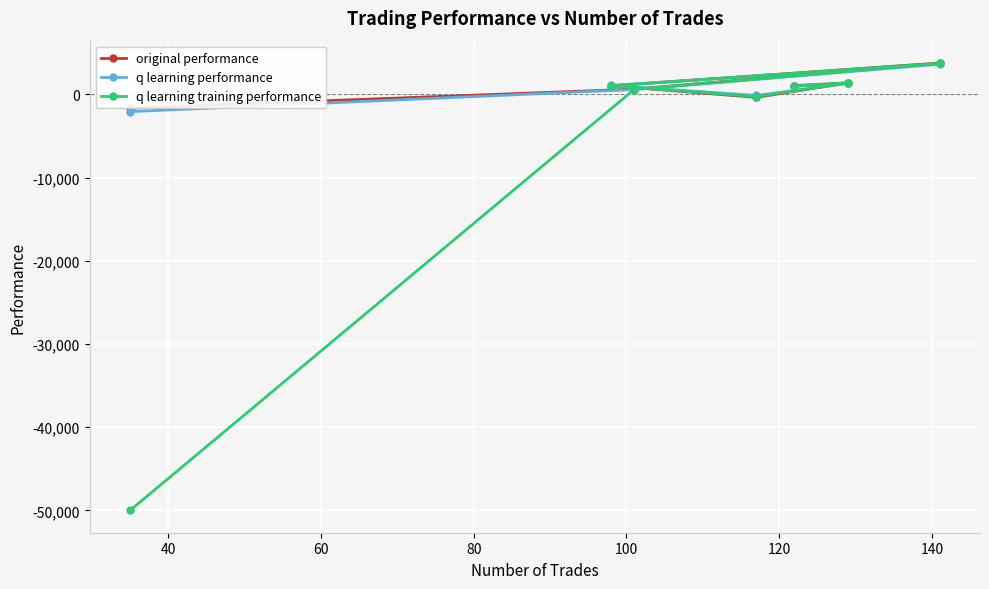

What is the maximum value for q learning training performance?

3715.7